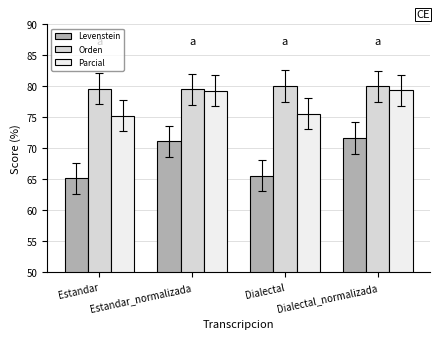

What is the value of the Orden bar at the 3rd from the left?

80.1